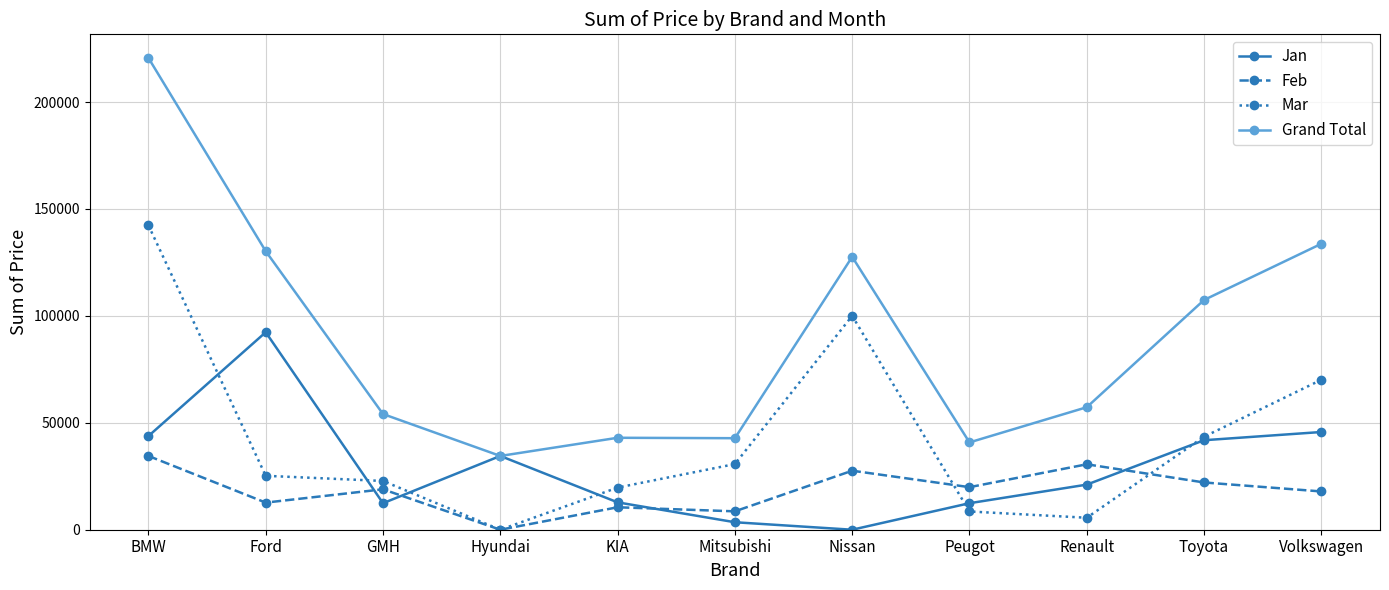

At which label does Grand Total reach its minimum?

Hyundai